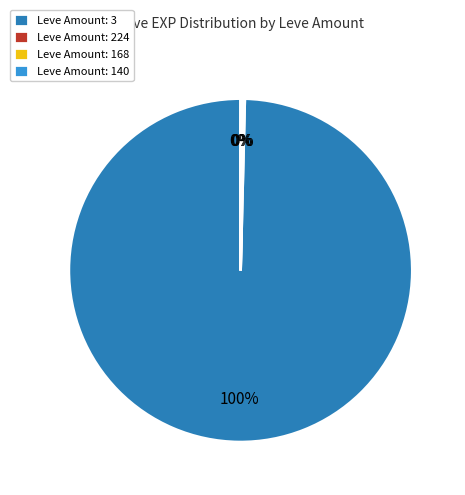

True or false: Leve Amount: 3 accounts for 100% of the total.

True